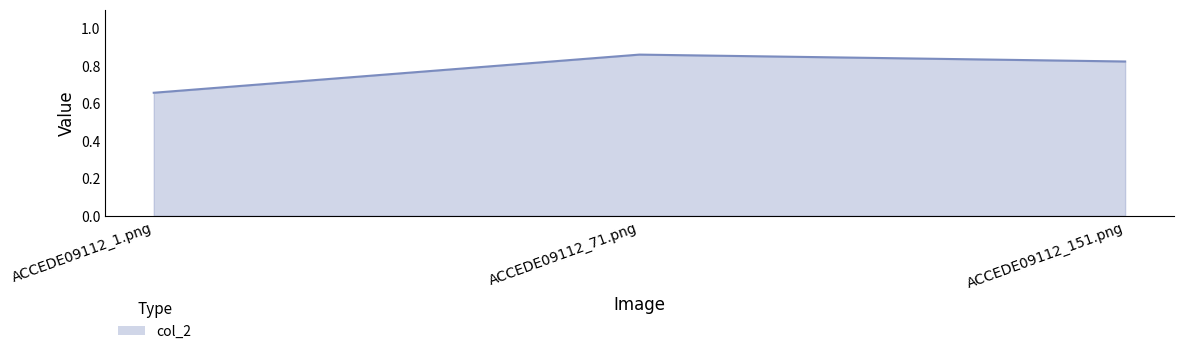

What position from the left is ACCEDE09112_1.png?

1